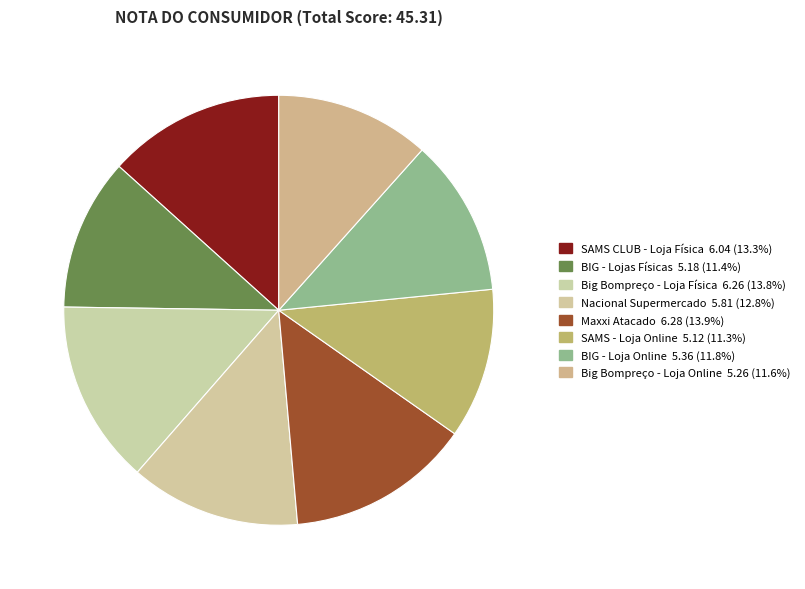

Is it true that SAMS CLUB - Loja Física is 22% of the pie?

False